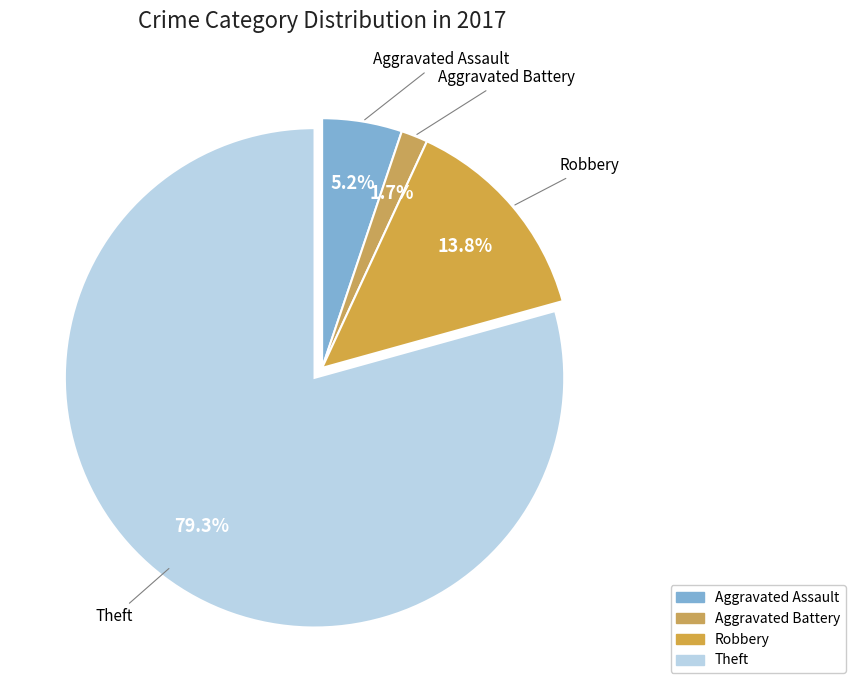

The Theft slice represents 86% of the pie. True or false?

False